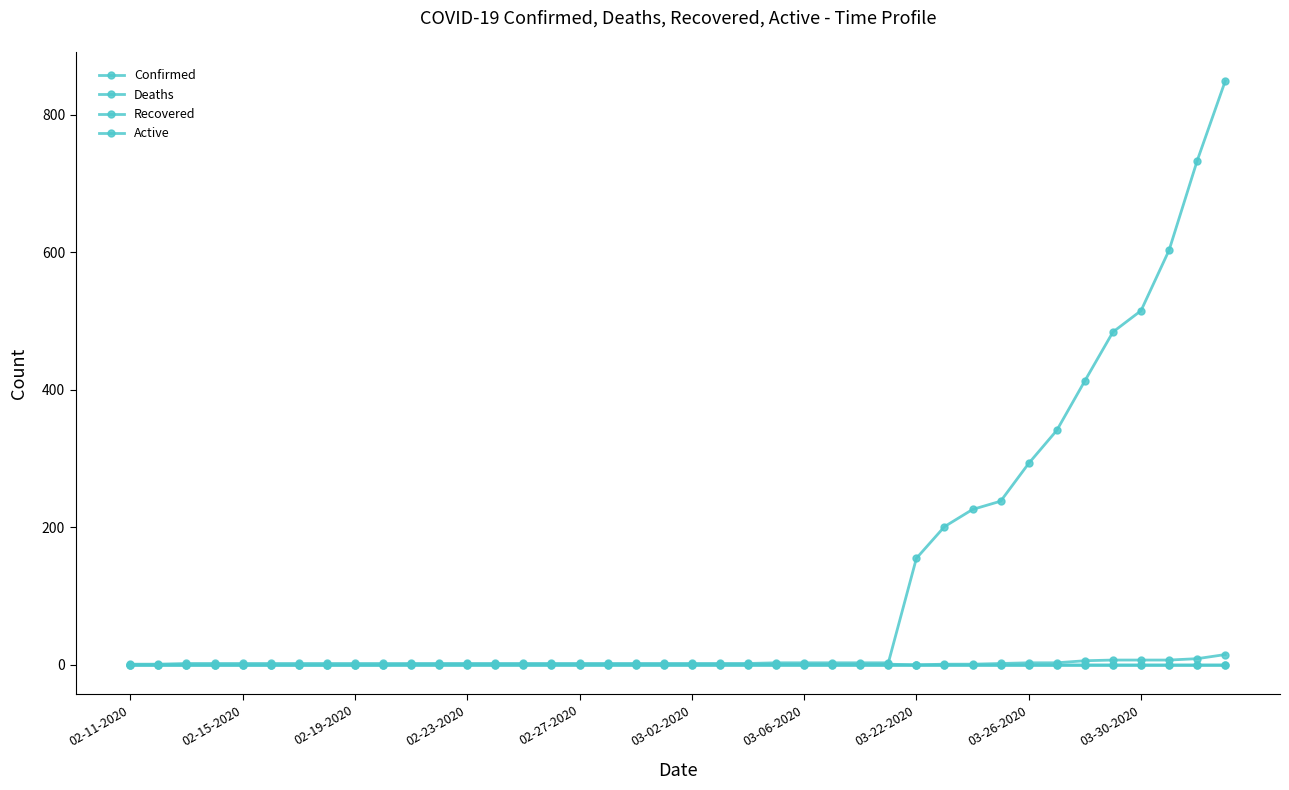

How many distinct data groups are displayed?

4